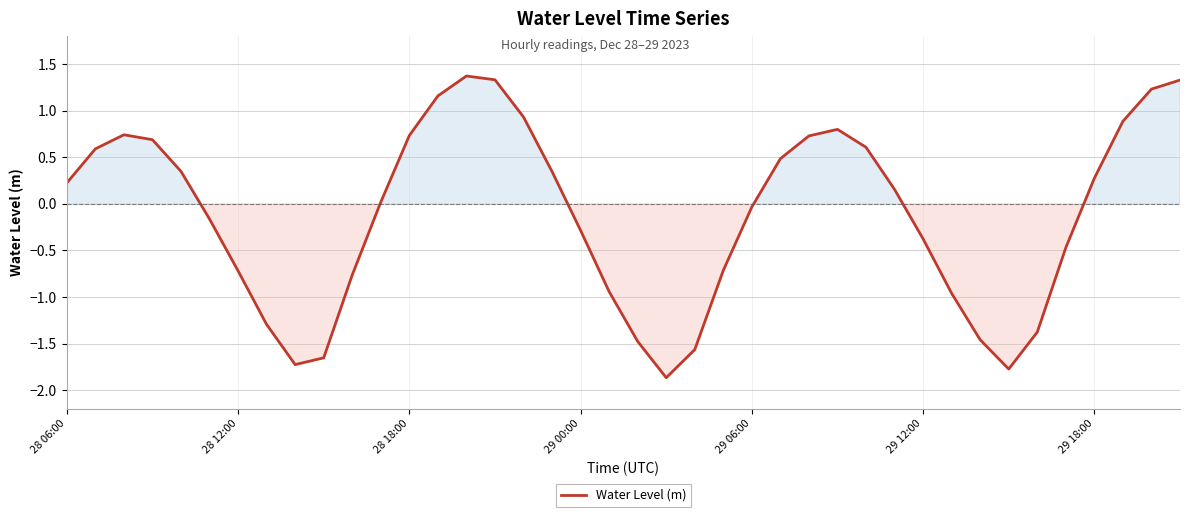

What is the minimum value shown in the chart?

-1.9